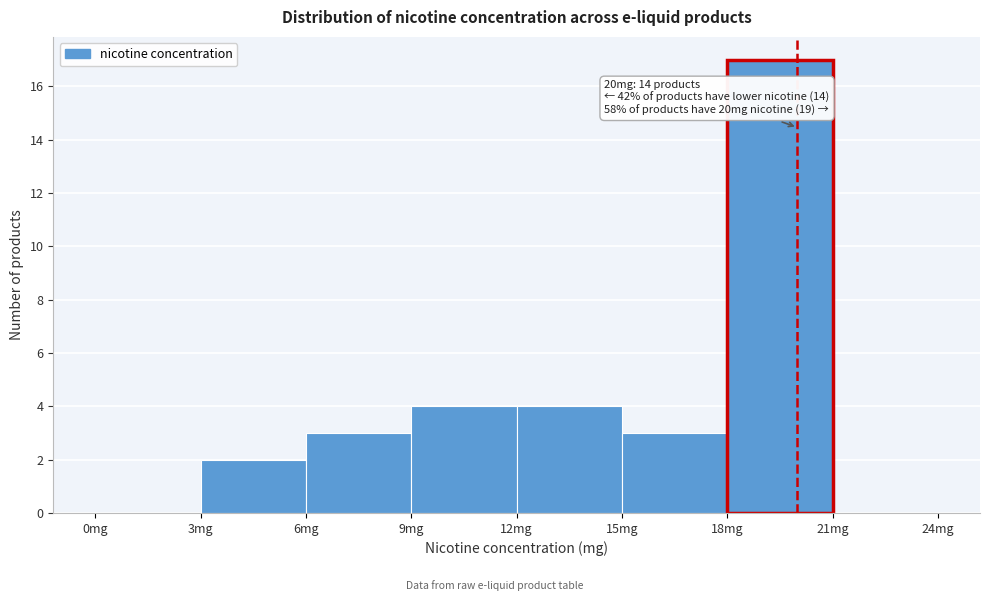

Which range on the x-axis has the tallest bar?

18 to 21